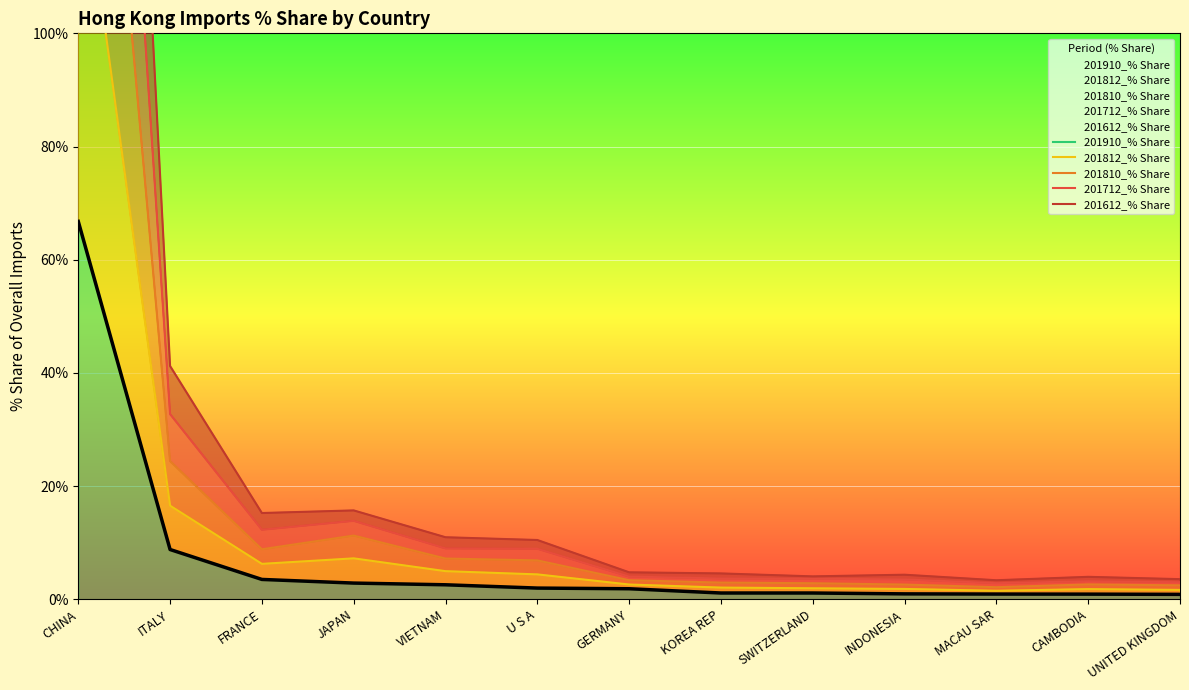

Reading left to right, list all the values displayed in this chart.

201910_% Share: CHINA=66.8	ITALY=8.8	FRANCE=3.5	JAPAN=2.8	VIETNAM=2.5	U S A=2.0	GERMANY=1.8	KOREA REP=1.1	SWITZERLAND=1.1	INDONESIA=0.9	MACAU SAR=0.9	CAMBODIA=0.9	UNITED KINGDOM=0.9
201812_% Share: CHINA=135.6	ITALY=16.5	FRANCE=6.2	JAPAN=7.2	VIETNAM=5.0	U S A=4.4	GERMANY=2.6	KOREA REP=2.1	SWITZERLAND=1.9	INDONESIA=1.8	MACAU SAR=1.5	CAMBODIA=1.8	UNITED KINGDOM=1.6
201810_% Share: CHINA=205.4	ITALY=24.4	FRANCE=8.8	JAPAN=11.2	VIETNAM=7.2	U S A=6.9	GERMANY=3.4	KOREA REP=2.9	SWITZERLAND=2.8	INDONESIA=2.6	MACAU SAR=2.1	CAMBODIA=2.6	UNITED KINGDOM=2.4
201712_% Share: CHINA=276.8	ITALY=32.7	FRANCE=12.3	JAPAN=13.8	VIETNAM=9.0	U S A=8.9	GERMANY=4.0	KOREA REP=3.7	SWITZERLAND=3.6	INDONESIA=3.5	MACAU SAR=2.8	CAMBODIA=3.2	UNITED KINGDOM=3.0
201612_% Share: CHINA=350.9	ITALY=41.2	FRANCE=15.2	JAPAN=15.7	VIETNAM=10.9	U S A=10.5	GERMANY=4.7	KOREA REP=4.6	SWITZERLAND=4.0	INDONESIA=4.3	MACAU SAR=3.3	CAMBODIA=4.0	UNITED KINGDOM=3.5